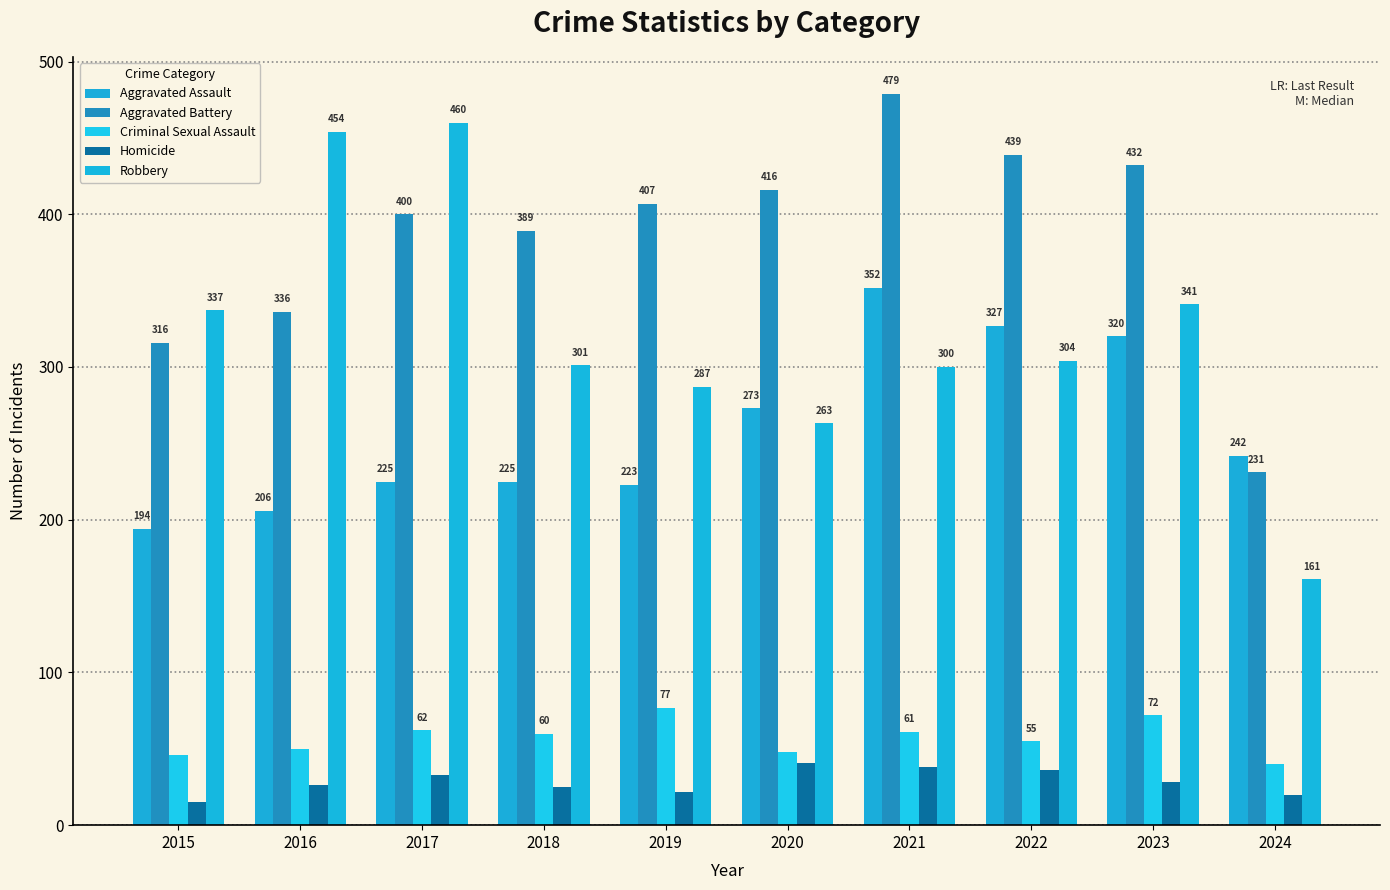

Count the number of categories in the chart.

10